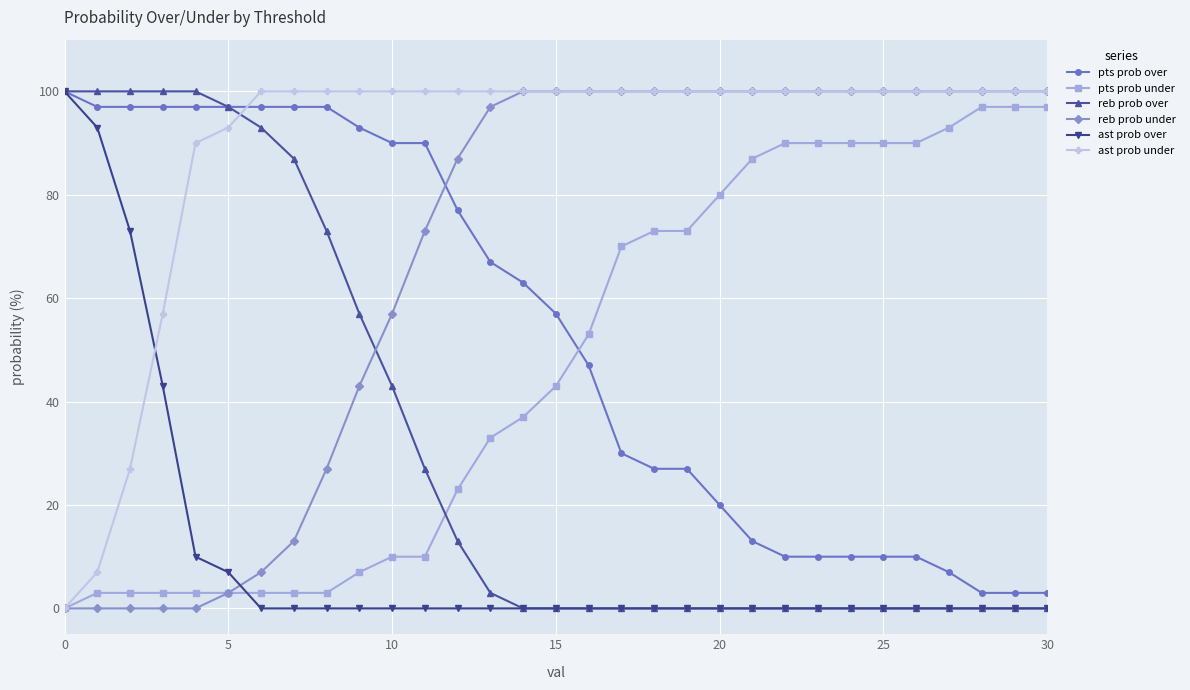

What is the greatest value displayed?

100